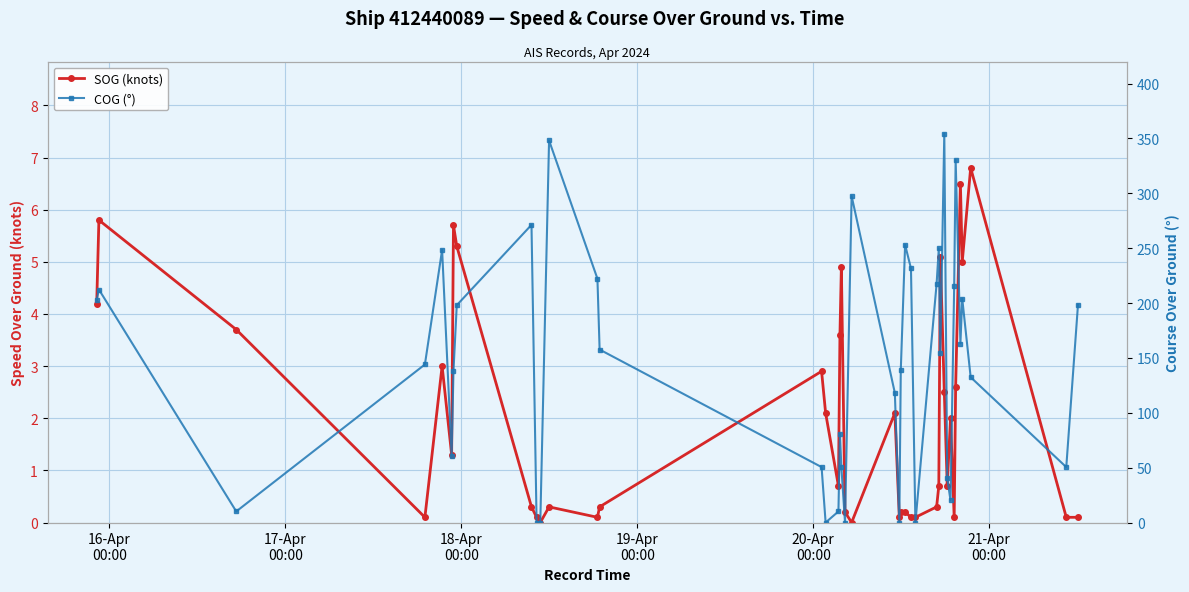

What is the value of the SOG (knots) point at the 8th from the left?

5.3